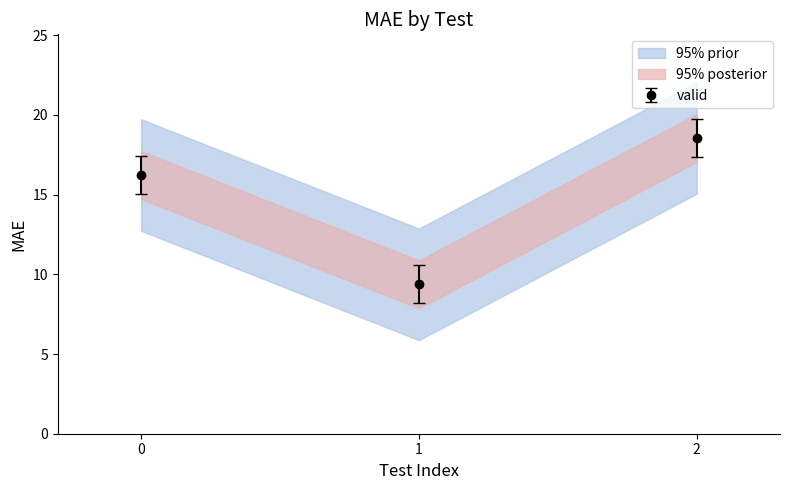

How many lines are shown in the chart?

1